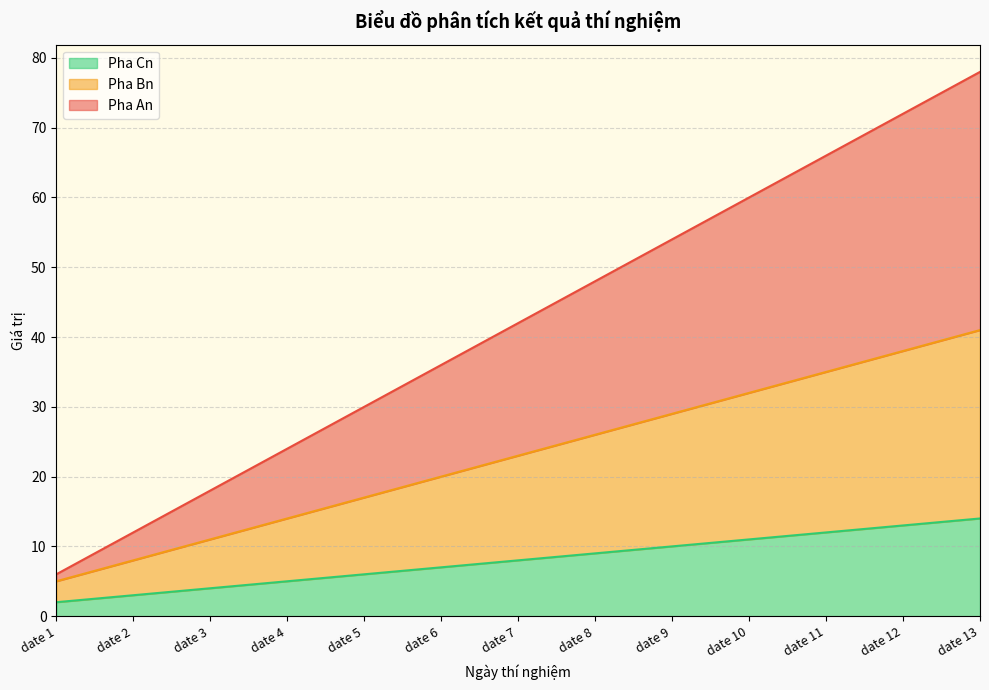

At which category is the sum across all series the highest?

date 13